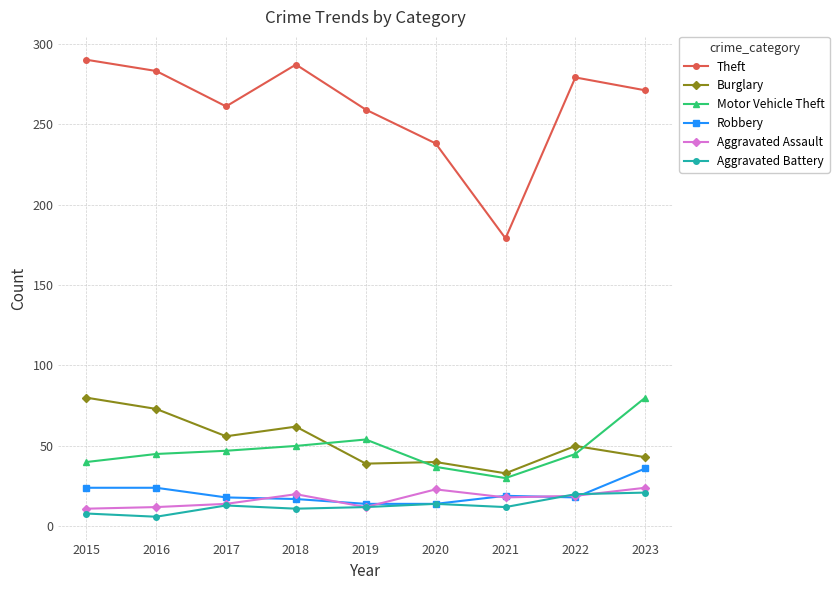

True or false: Theft and Aggravated Assault intersect in this chart.

False